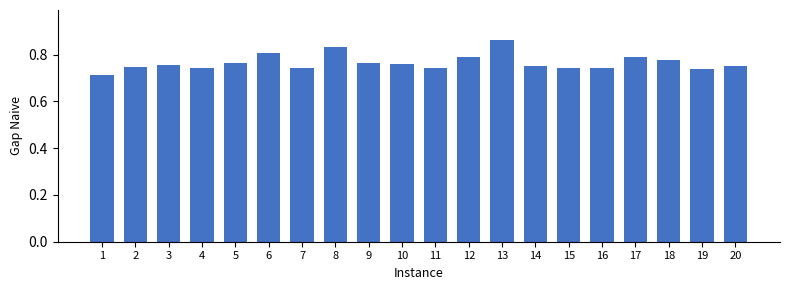

At which label is the value closest to 0?

1